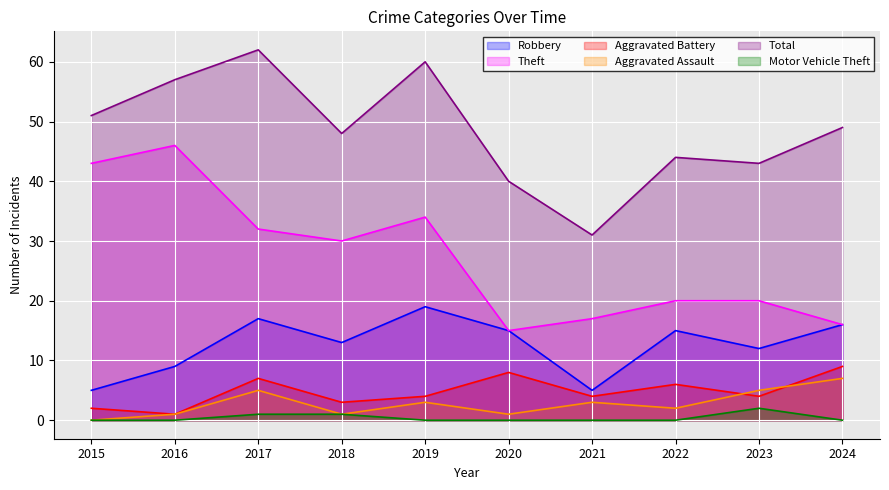

What are all the series names shown in the legend?

Robbery, Theft, Aggravated Battery, Aggravated Assault, Total, Motor Vehicle Theft